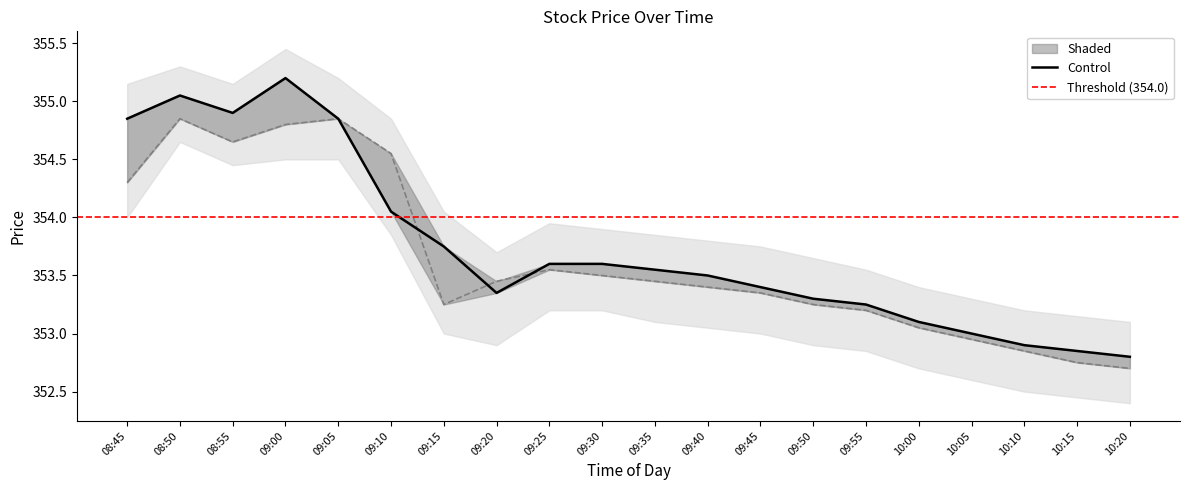

Is the value of close at 08:45 greater than the value of open at 10:20?

Yes